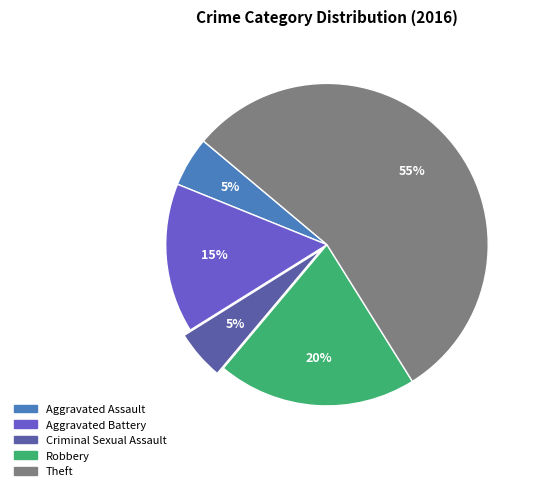

To the nearest percent, what is the combined percentage of Theft and Aggravated Assault?

60%